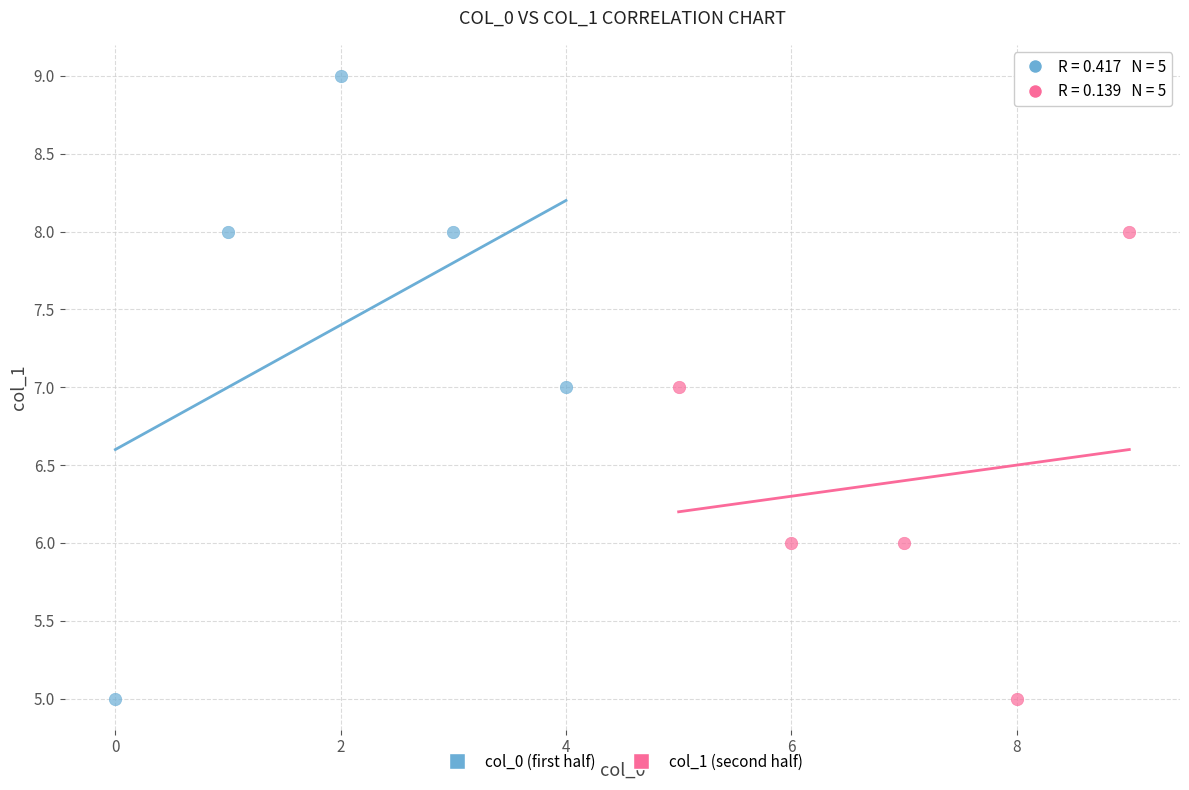

Which series contains the highest Y value?

col_0 (first half)